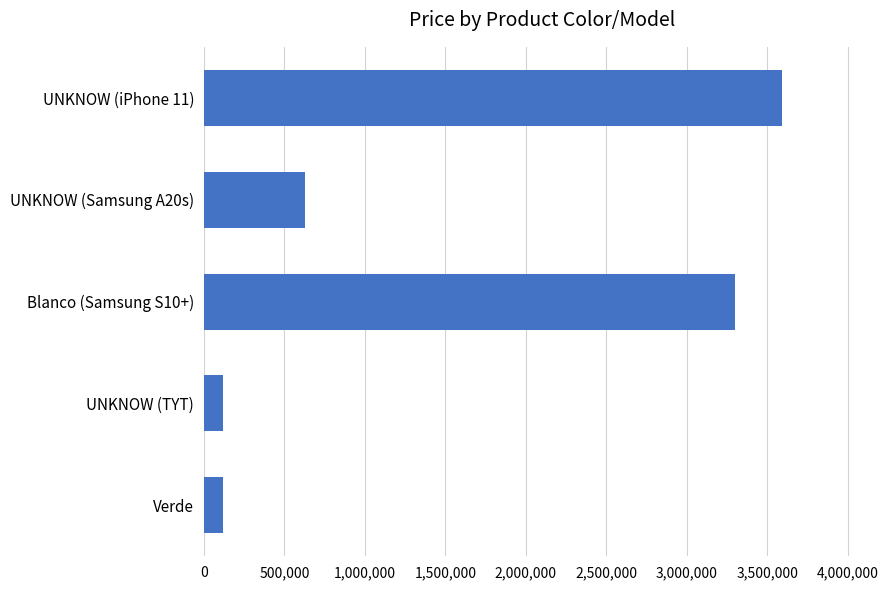

Between Verde and UNKNOW (iPhone 11), which is larger?

UNKNOW (iPhone 11)